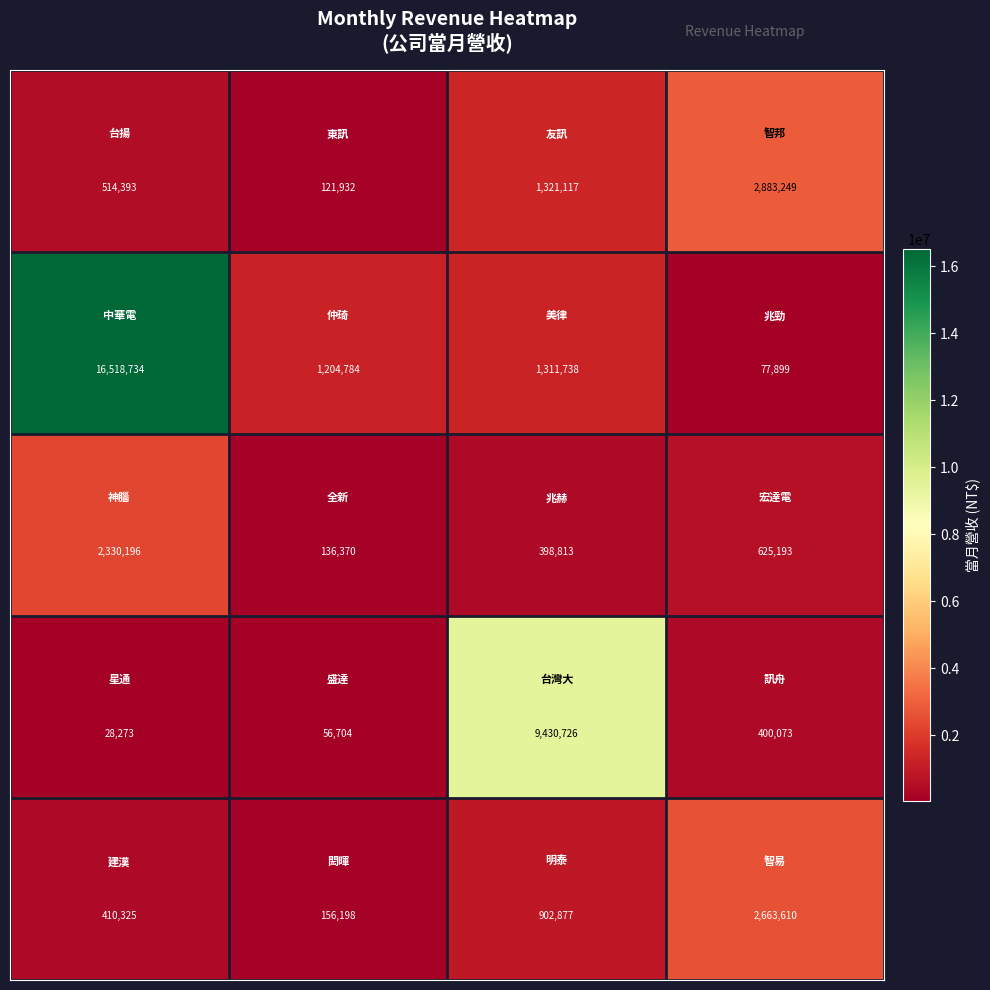

At how many categories does at least one series exceed 2823811?

3